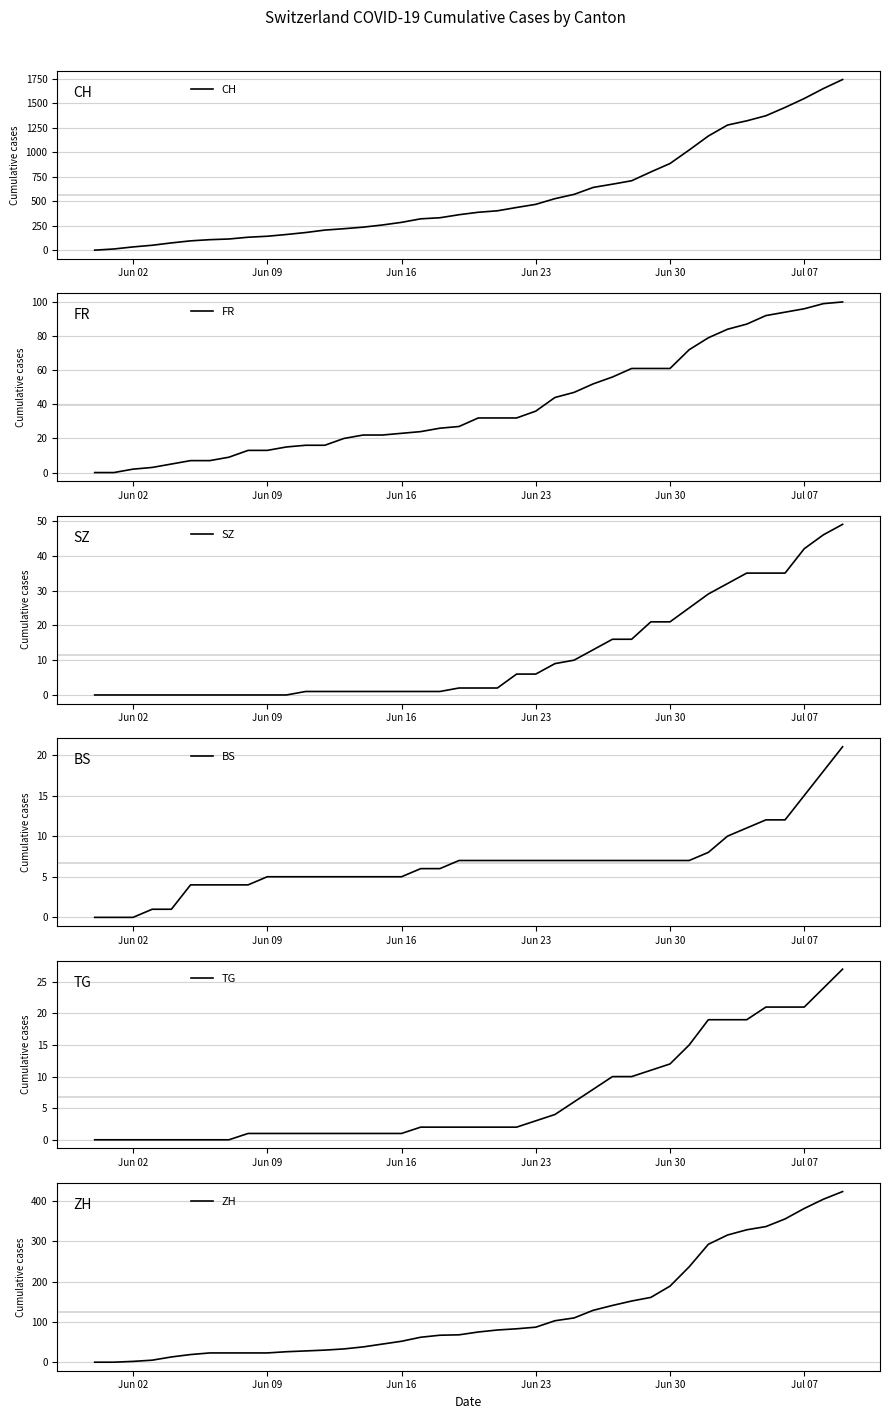

Where is TG nearest to the value 13?

Jun 30